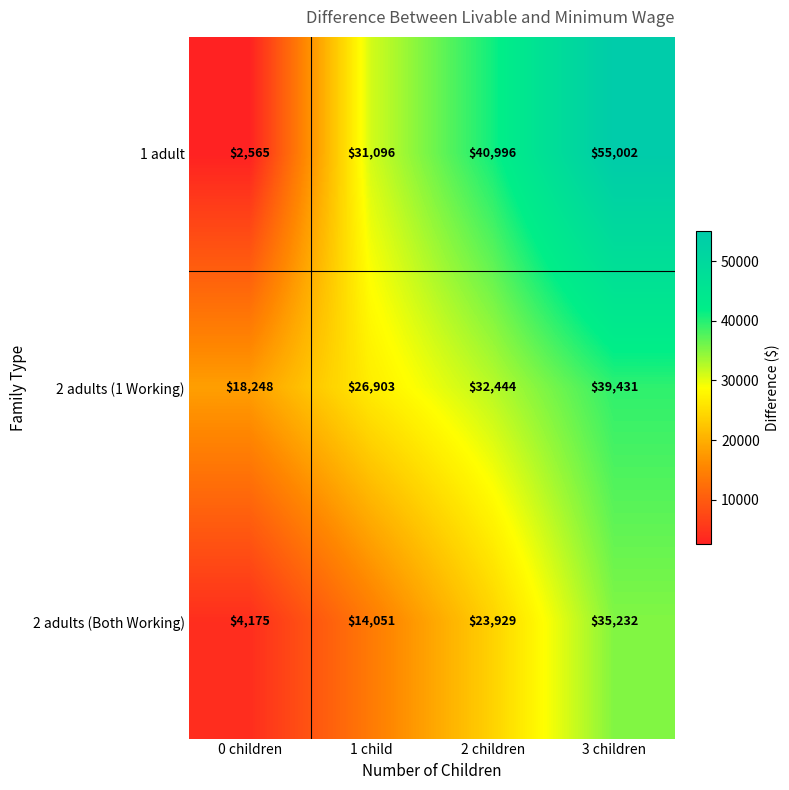

What is the sum of the 2 adults (1 Working) values at 2 children and 3 children?

71875